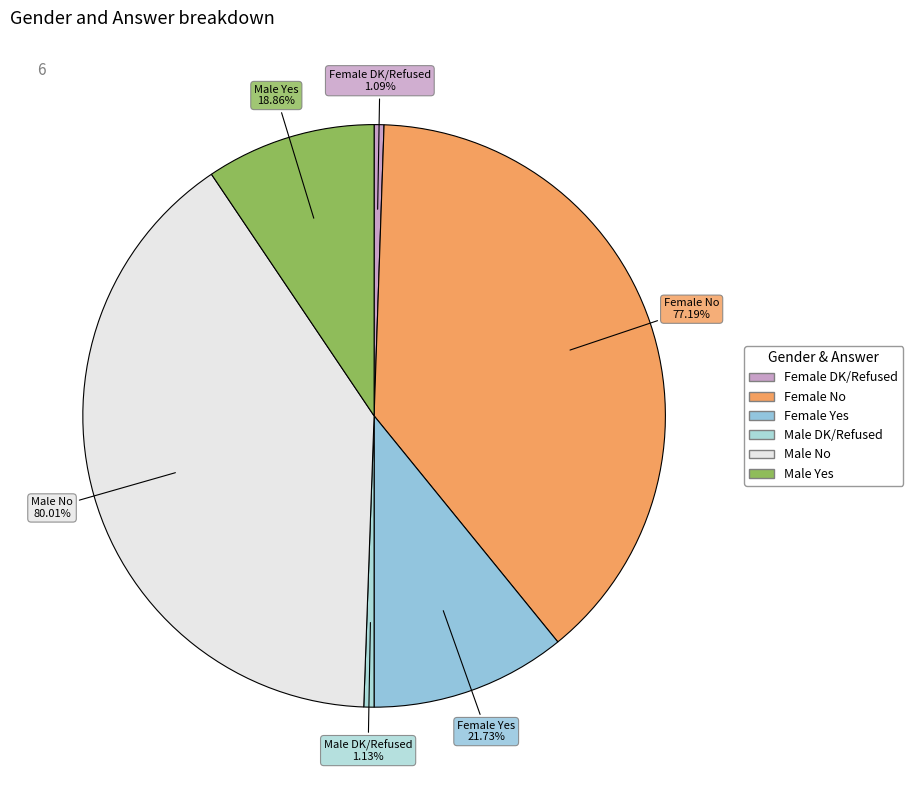

Rank the categories by value from lowest to highest.

Female DK/Refused, Male DK/Refused, Male Yes, Female Yes, Female No, Male No